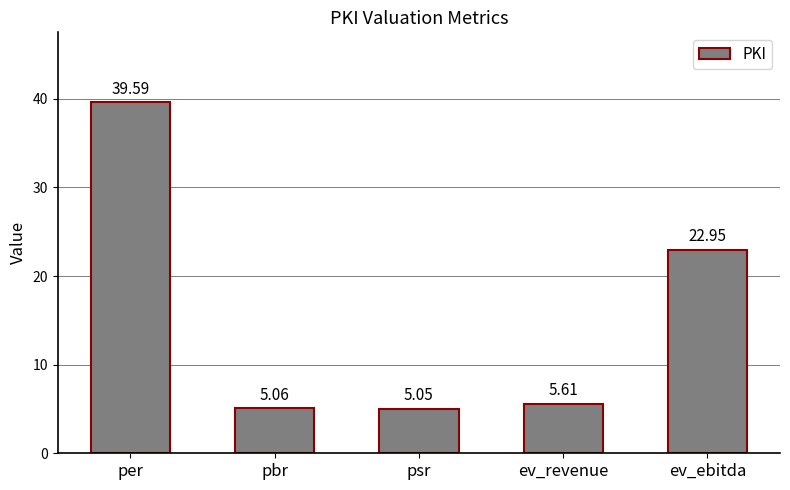

True or false: the data shows 22.9 at ev_ebitda.

True